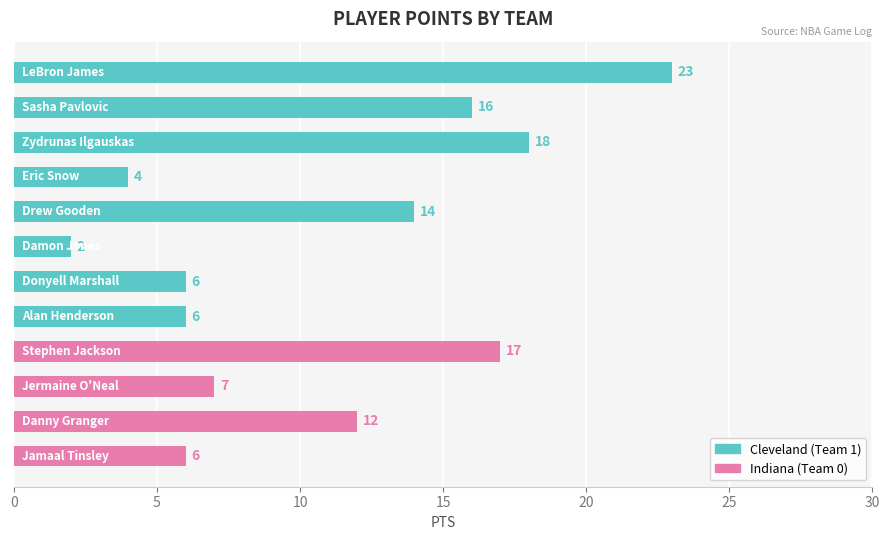

What is the value of the 1st bar from the top?

23